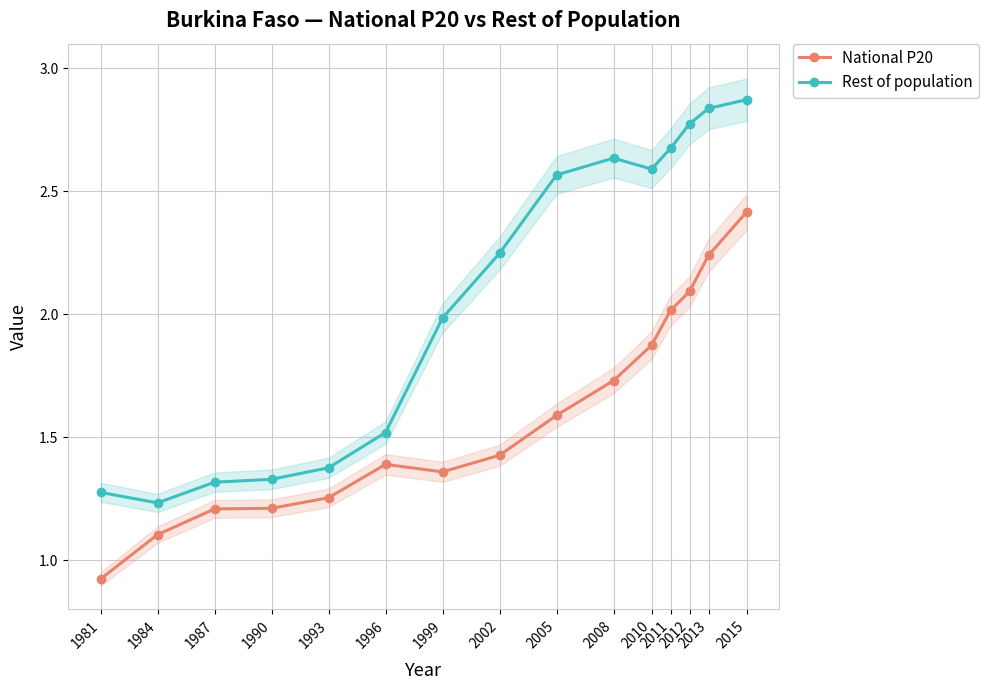

What is the difference between the maximum and second lowest values in the Rest of population series?

1.6